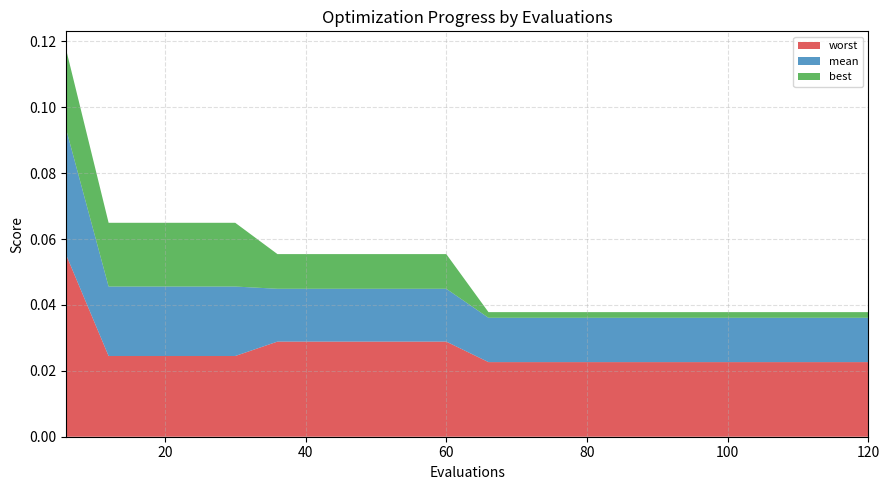

Reading left to right, what are all the values shown in this chart?

mean: 6=0.0	12=0.0	18=0.0	24=0.0	30=0.0	36=0.0	42=0.0	48=0.0	54=0.0	60=0.0	66=0.0	72=0.0	78=0.0	84=0.0	90=0.0	96=0.0	102=0.0	108=0.0	114=0.0	120=0.0
best: 6=0.0	12=0.0	18=0.0	24=0.0	30=0.0	36=0.0	42=0.0	48=0.0	54=0.0	60=0.0	66=0.0	72=0.0	78=0.0	84=0.0	90=0.0	96=0.0	102=0.0	108=0.0	114=0.0	120=0.0
worst: 6=0.1	12=0.0	18=0.0	24=0.0	30=0.0	36=0.0	42=0.0	48=0.0	54=0.0	60=0.0	66=0.0	72=0.0	78=0.0	84=0.0	90=0.0	96=0.0	102=0.0	108=0.0	114=0.0	120=0.0